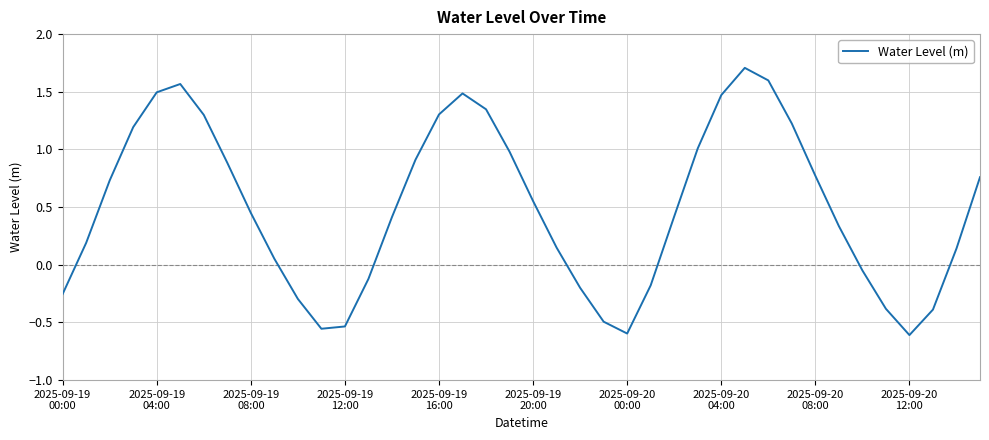

What is the difference between the maximum and minimum values?

2.3